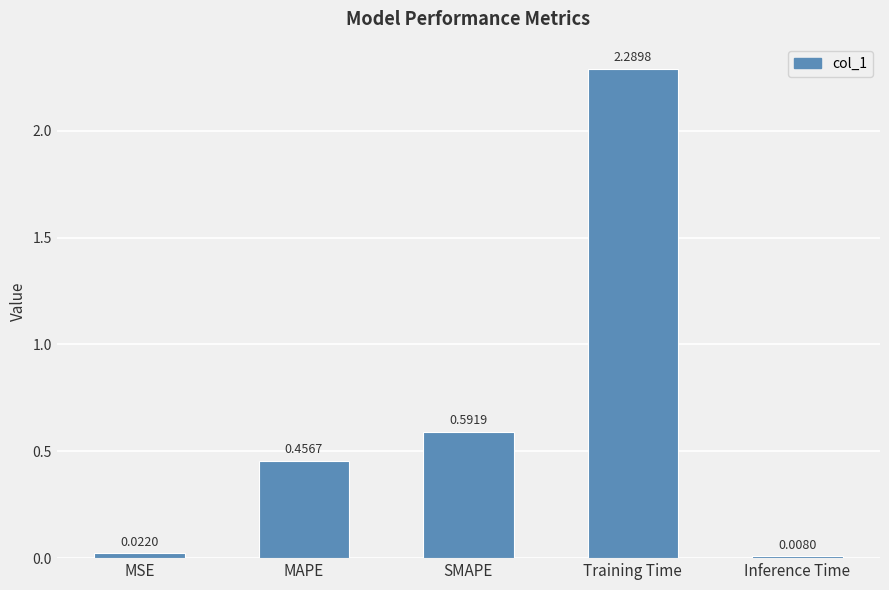

What is the difference between the maximum and minimum values?

2.3